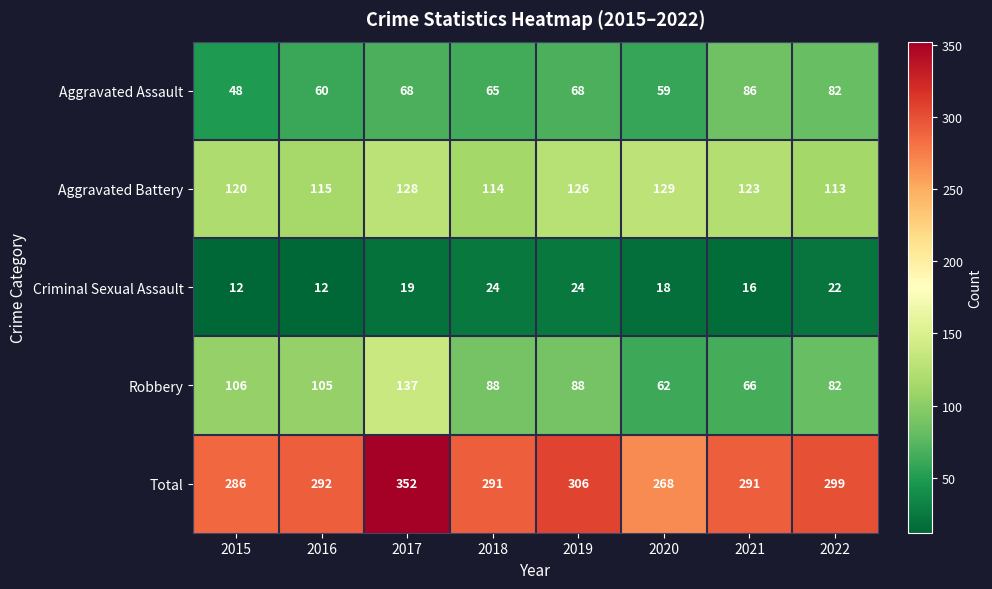

What is the difference between the maximum and minimum values in the Aggravated Battery series?

16